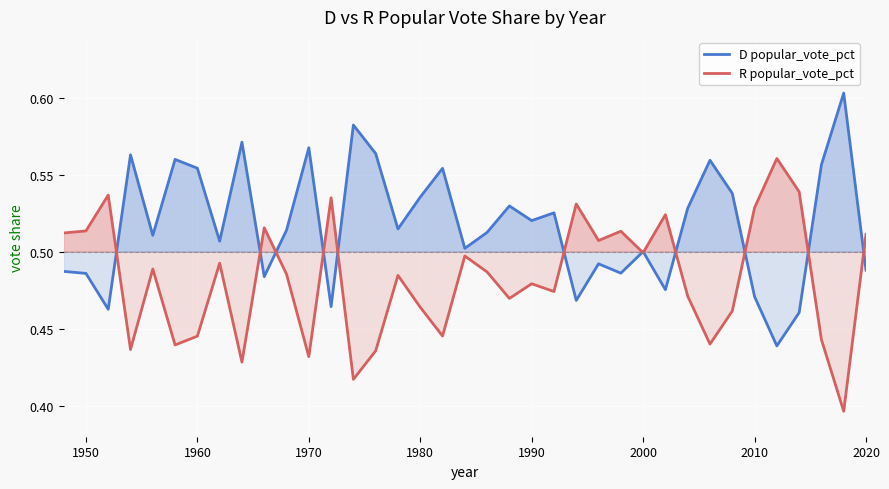

True or false: R popular_vote_pct has more than 2 points higher than both neighbors.

True